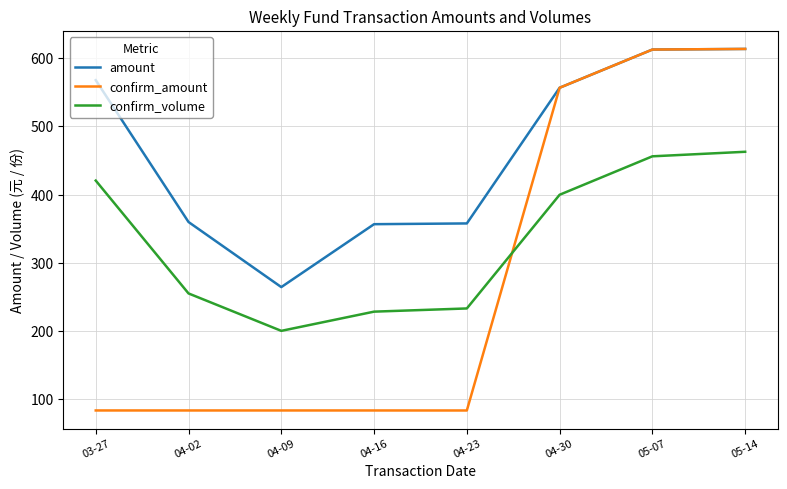

Between 04-09 and 04-30, which series saw the biggest shift?

confirm_amount